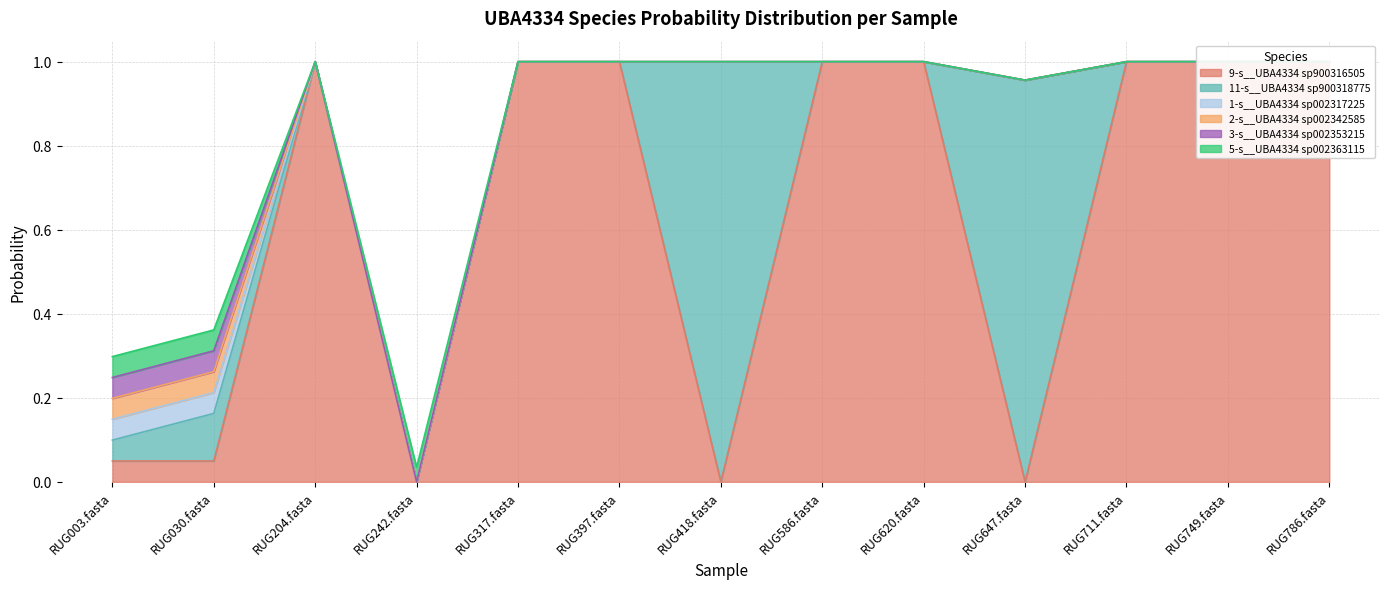

What is the difference between the maximum and minimum values in the 9-s__UBA4334 sp900316505 series?

1.0